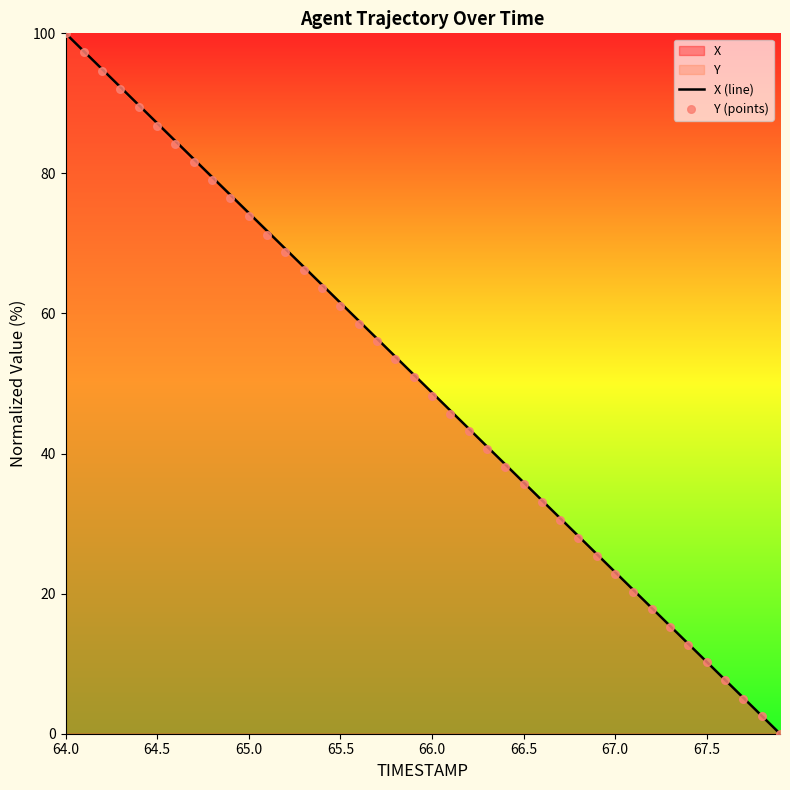

Which series has the largest Y range (max minus min)?

X (line)